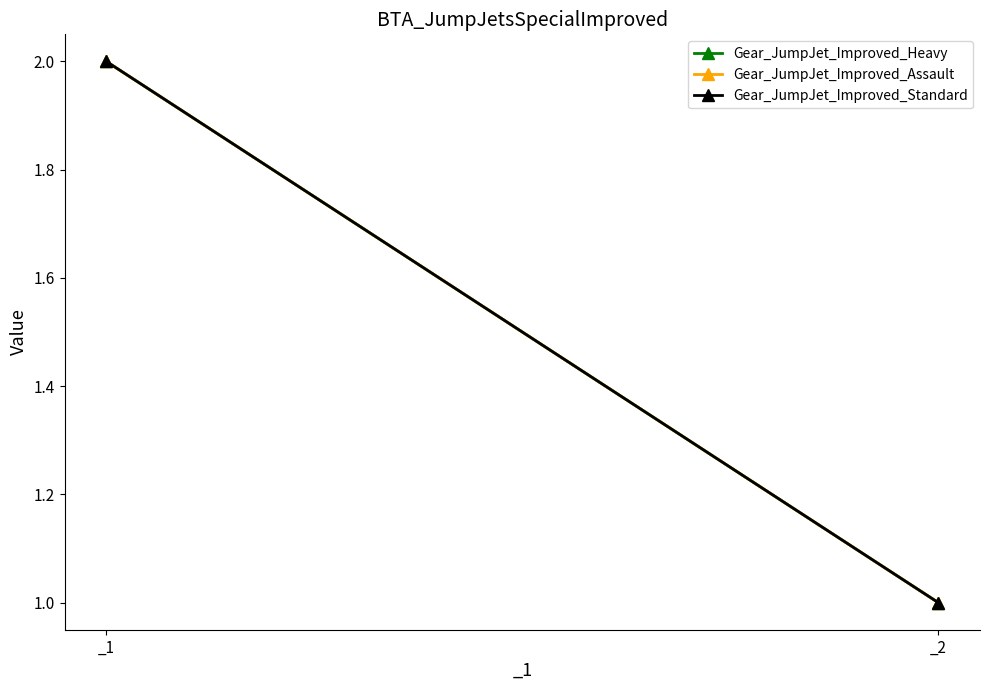

The Gear_JumpJet_Improved_Standard series shows 1 at _2. True or false?

True